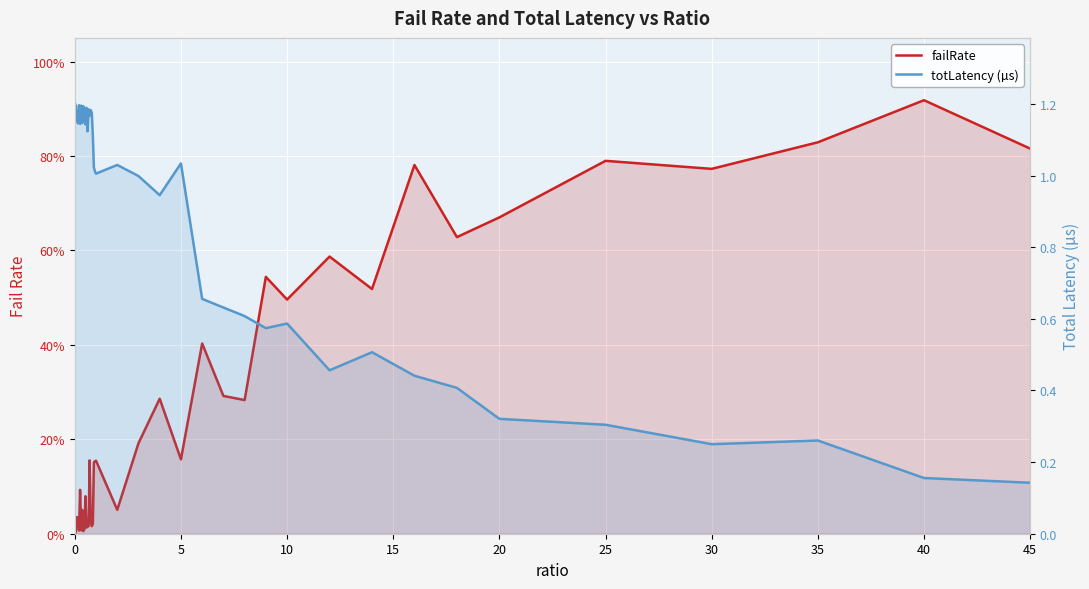

How many intersections are there between totLatency (µs) and failRate?

1